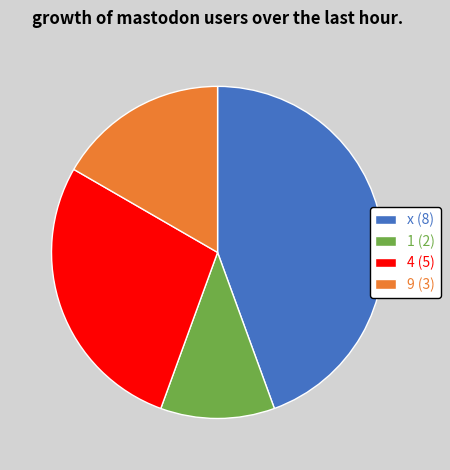

Do 9 (3) and 1 (2) together represent more than half of the pie?

No